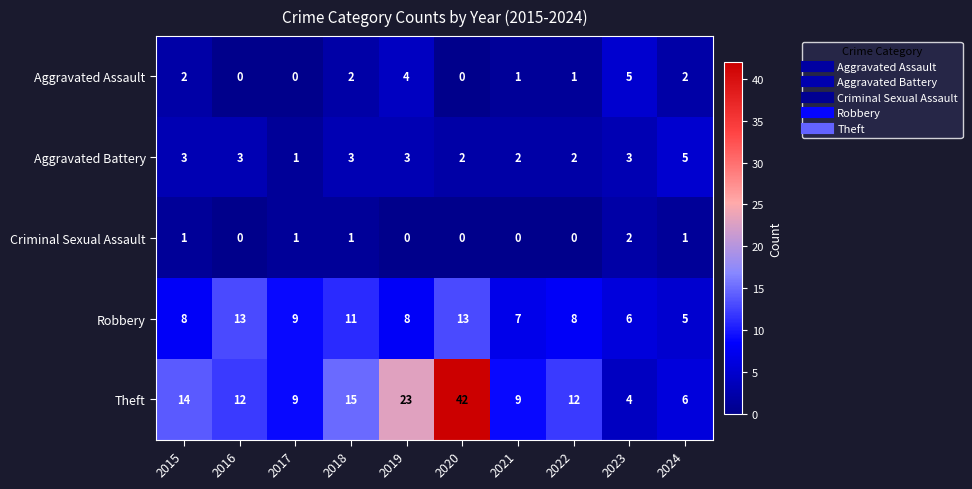

What is the lowest value of the Robbery series?

5